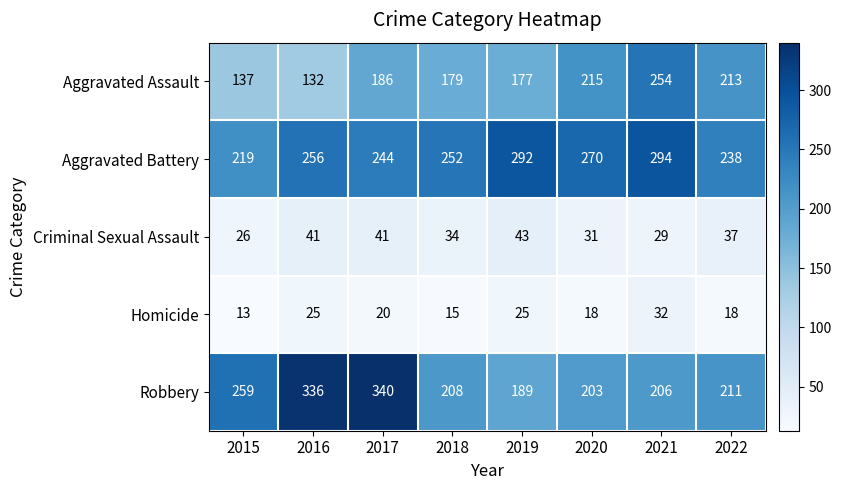

At which label is Aggravated Assault closest to 193?

2017